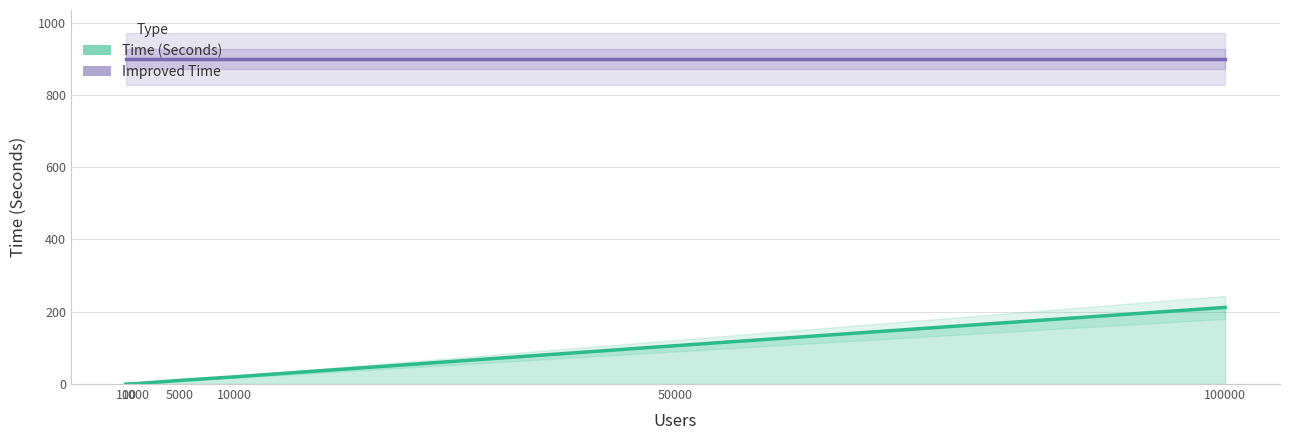

List the series in order of their overall mean, highest first.

Improved Time, Time (Seconds)